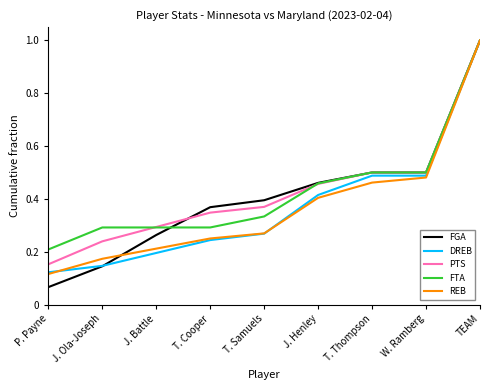

What are all the series names shown in the legend?

FGA, DREB, PTS, FTA, REB